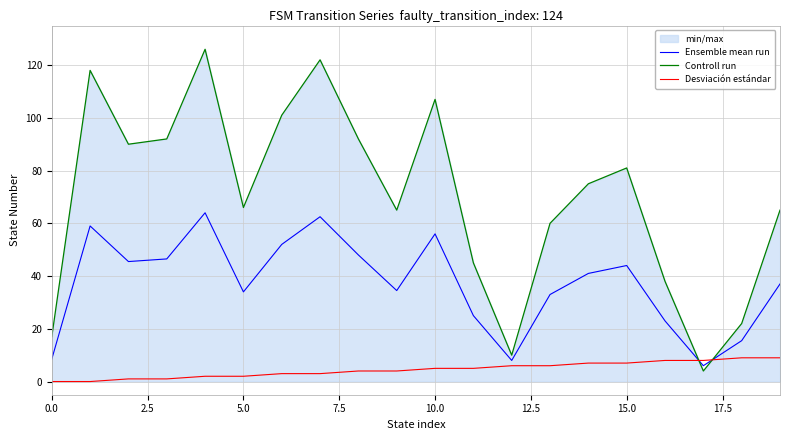

What is the greatest value displayed?

126.0